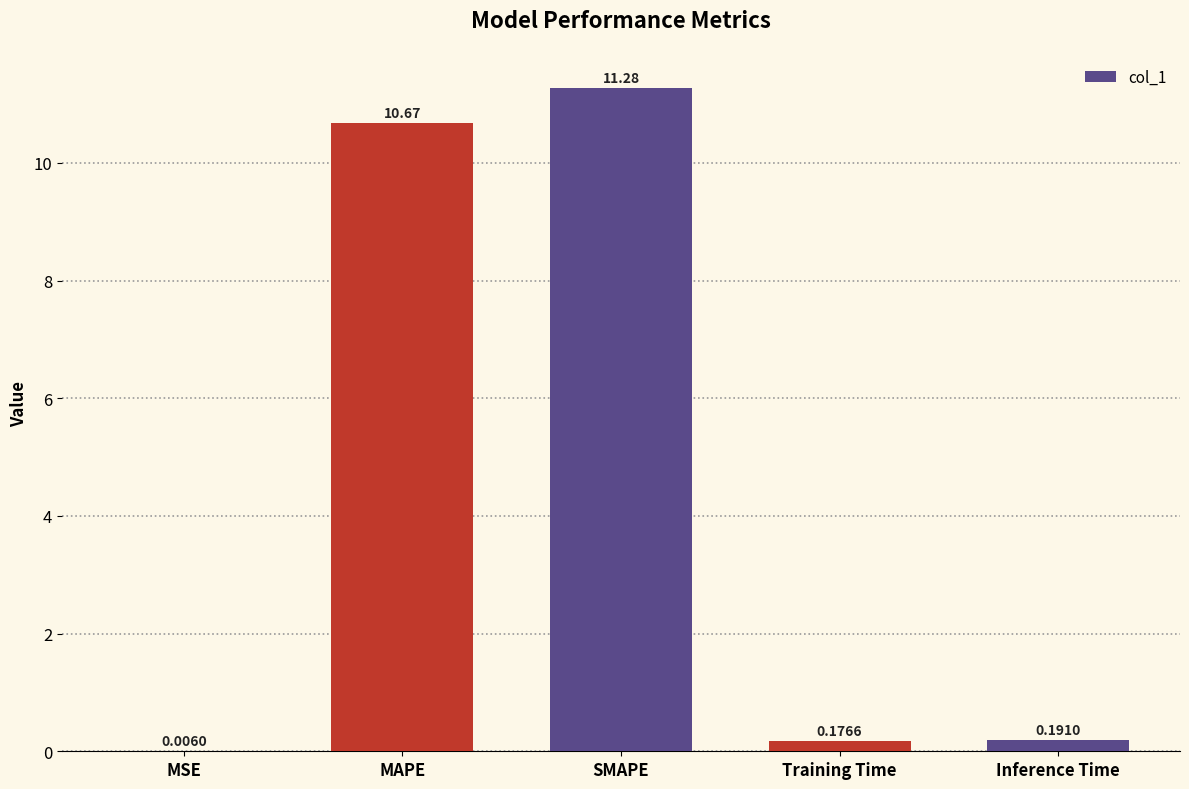

At which label is the value closest to 5?

Inference Time